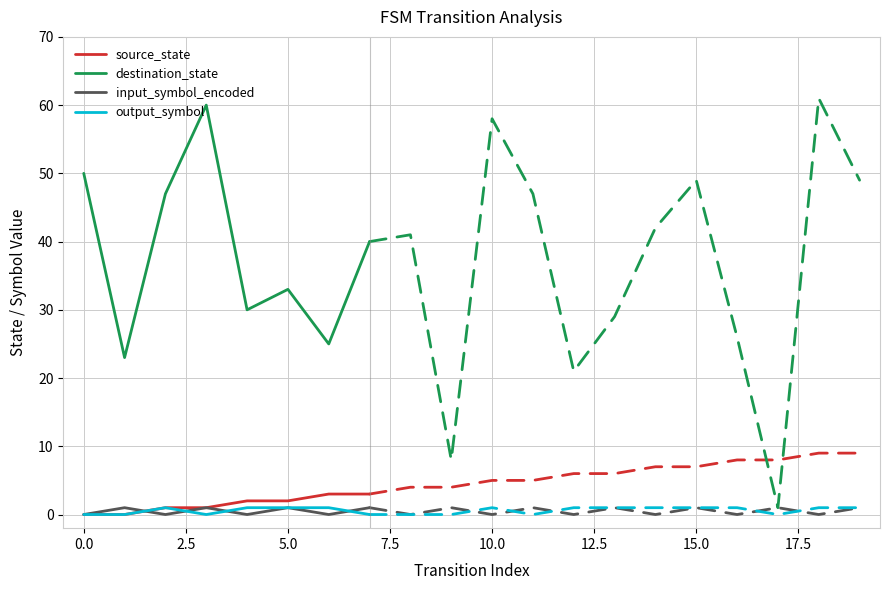

True or false: destination_state has a value of 65 at 0.0.

False